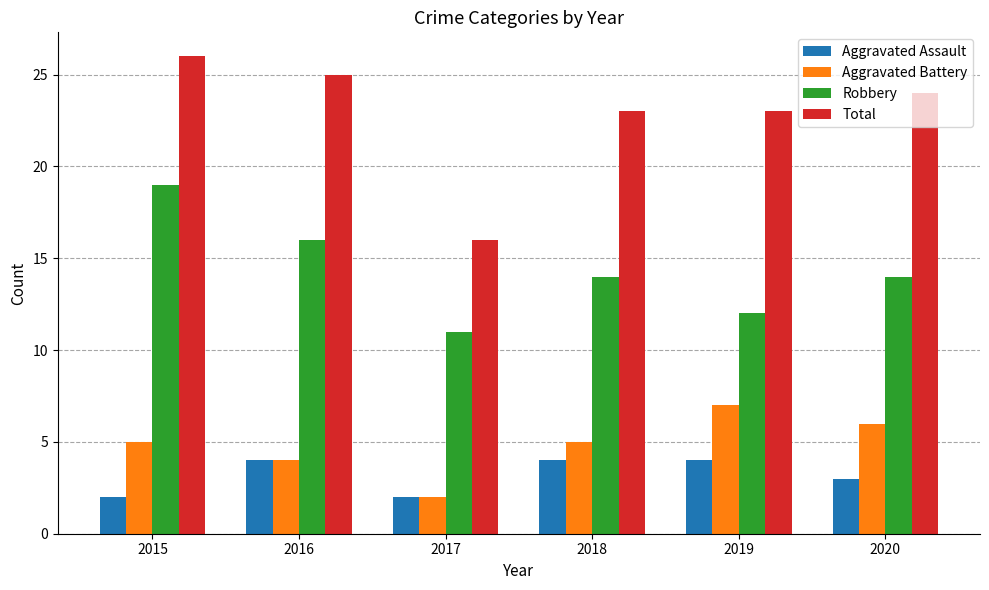

At 2015, list the series in order from largest to smallest.

Total, Robbery, Aggravated Battery, Aggravated Assault